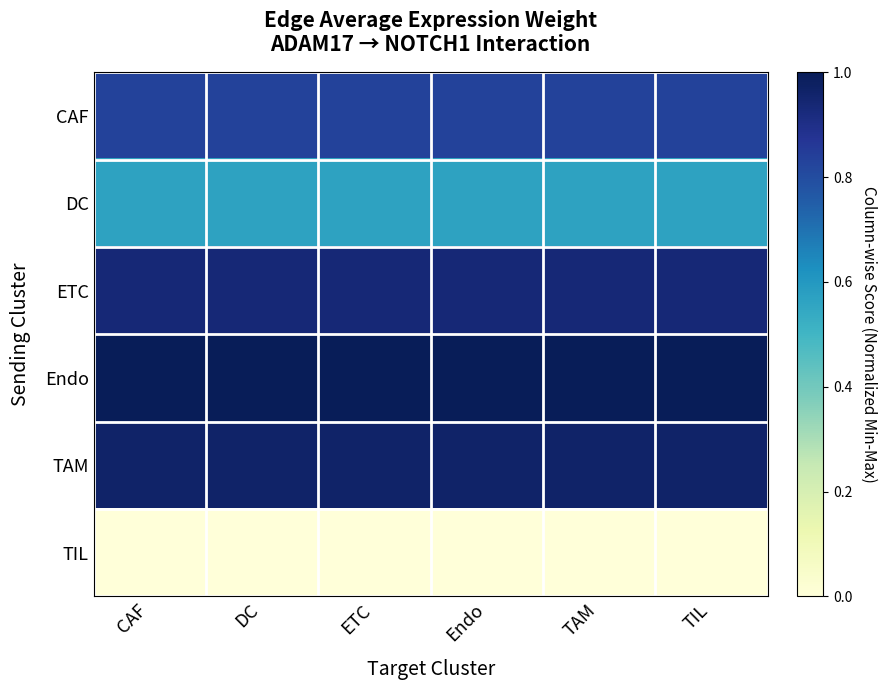

At which category is the sum across all series the highest?

TAM